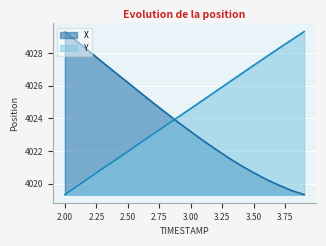

True or false: Y and X intersect in this chart.

True